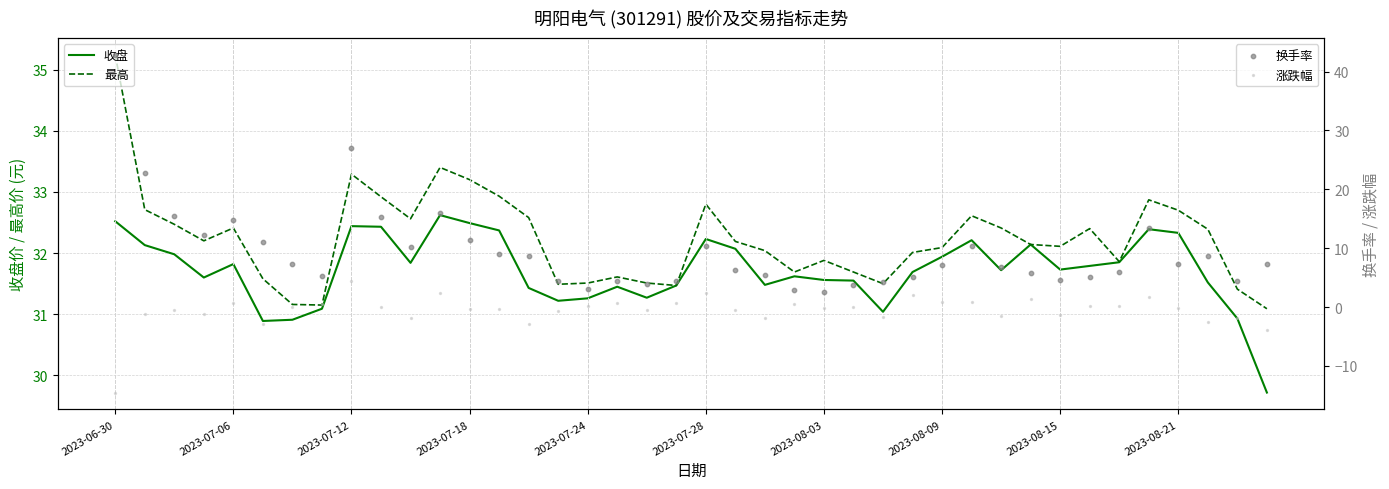

What are all the series names shown in the legend?

收盘, 最高, 换手率, 涨跌幅